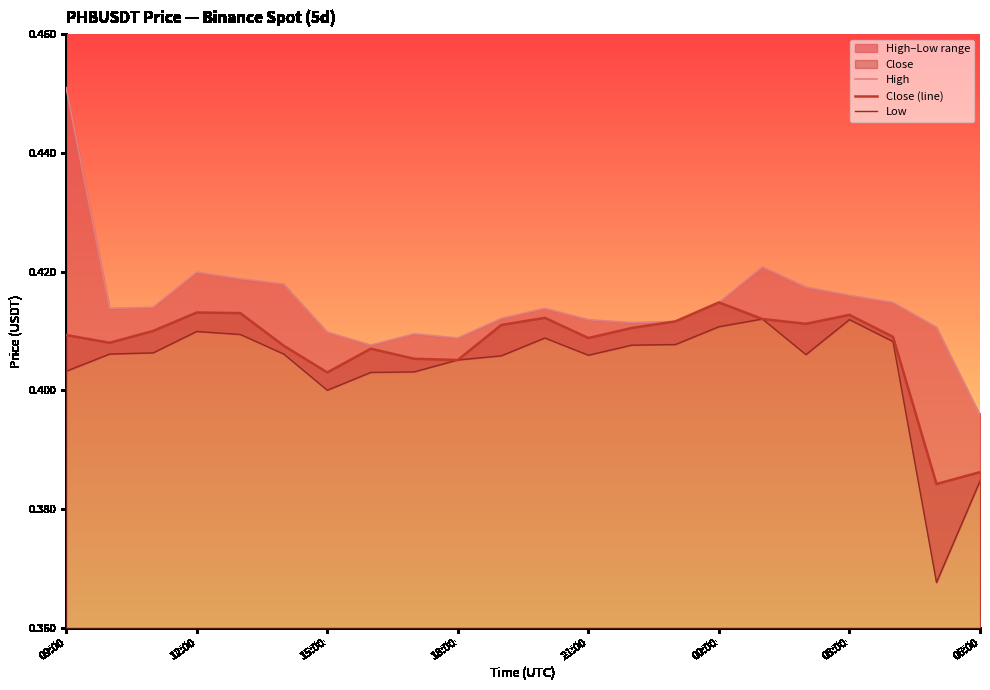

What is the sum of all Low values?

8.9